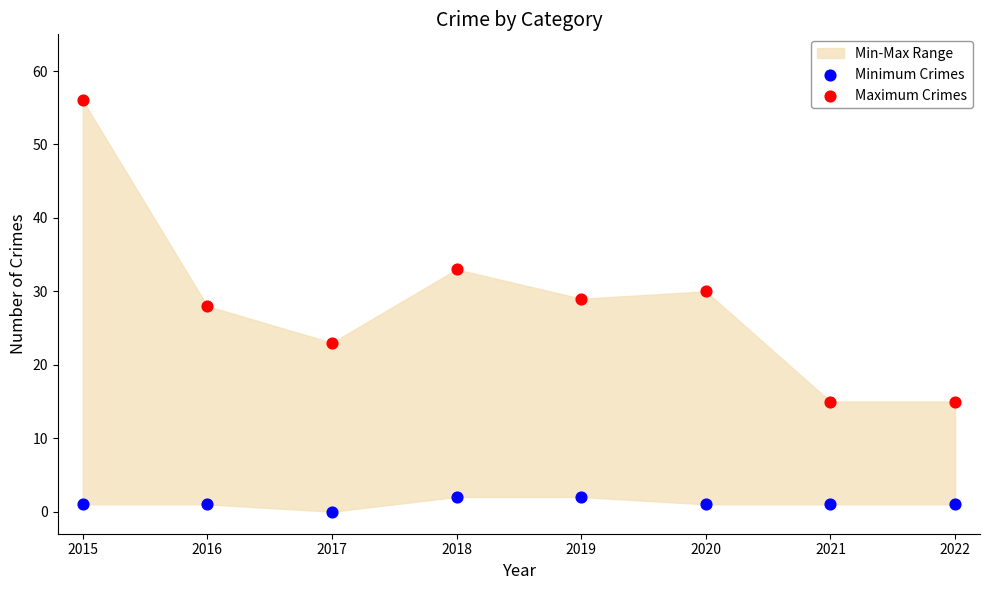

Which series contains the lowest Y value?

Minimum Crimes